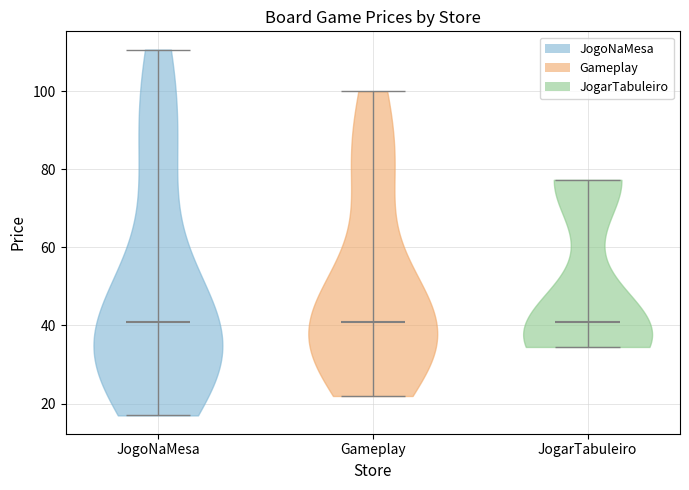

Reading left to right, read every violin against the y-axis: where its median line is, and the lowest and highest points it reaches. The values are not printed on the chart, so give them approximately, as read against the axis.

JogoNaMesa: median line 40, lowest point 16, highest point 110
Gameplay: median line 40, lowest point 22, highest point 100
JogarTabuleiro: median line 40, lowest point 34, highest point 78